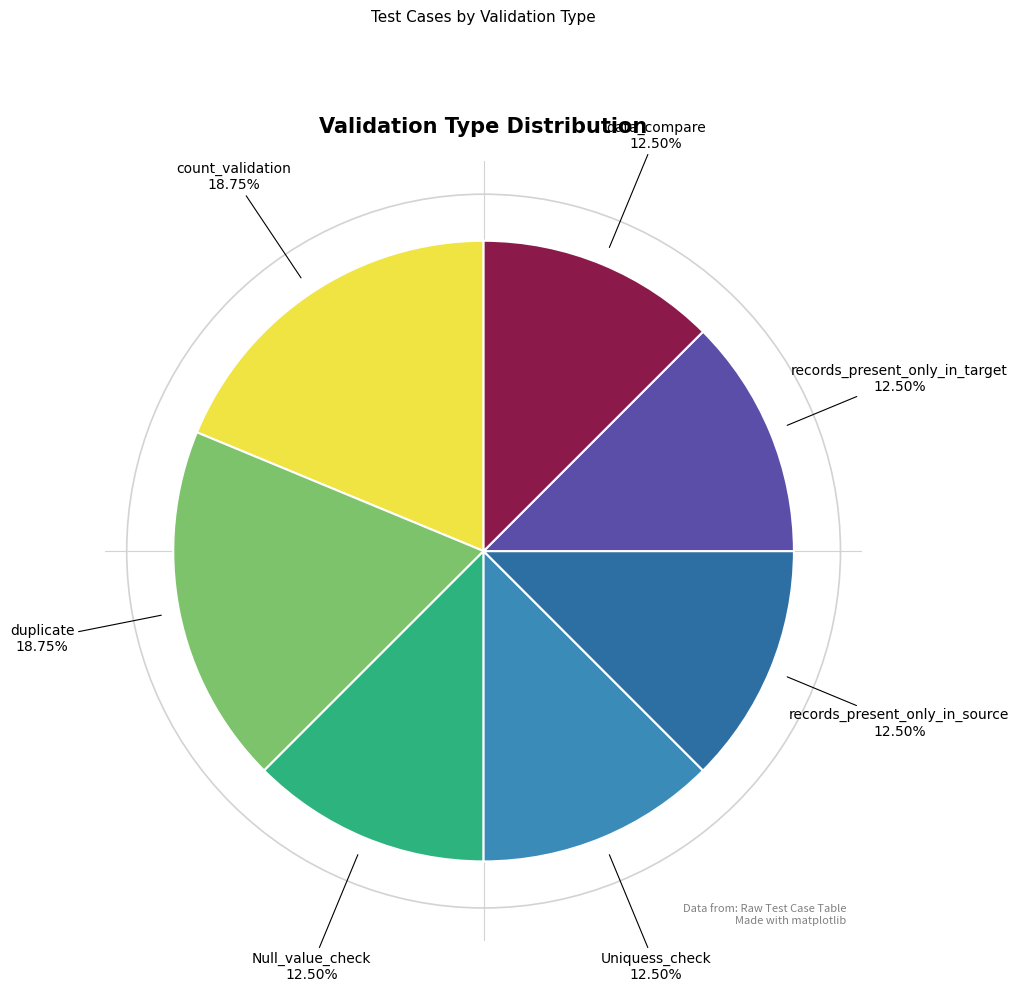

What is the ratio of the value at Null_value_check to the value at count_validation?

0.7